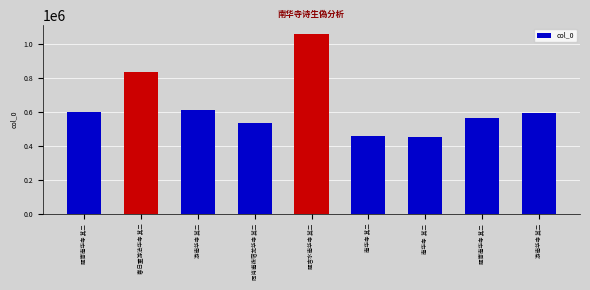

List the labels in order of value, smallest first.

南华寺  其二, 南华寺 其二, 同肖甫夜宿龙华寺 其二, 题寄南华寺 其二, 游南华寺 其二, 题寄南华寺 其二, 游南华寺 其二, 春日重游法华寺 其二, 题吉水南华寺 其二